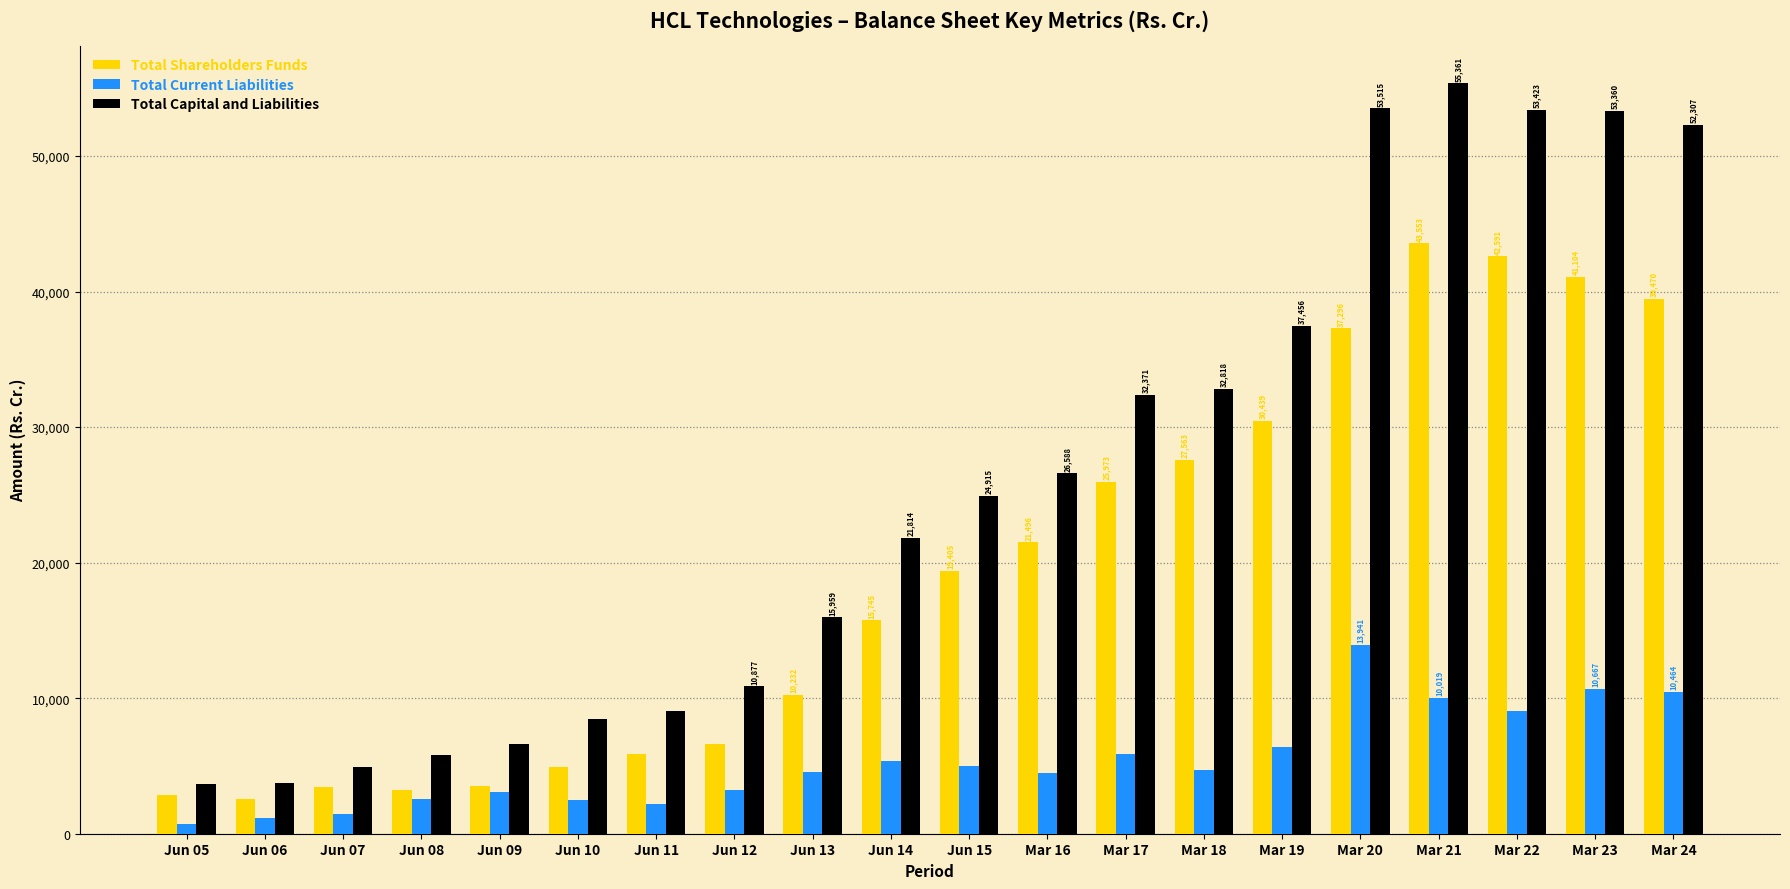

Does the chart contain any negative values?

No